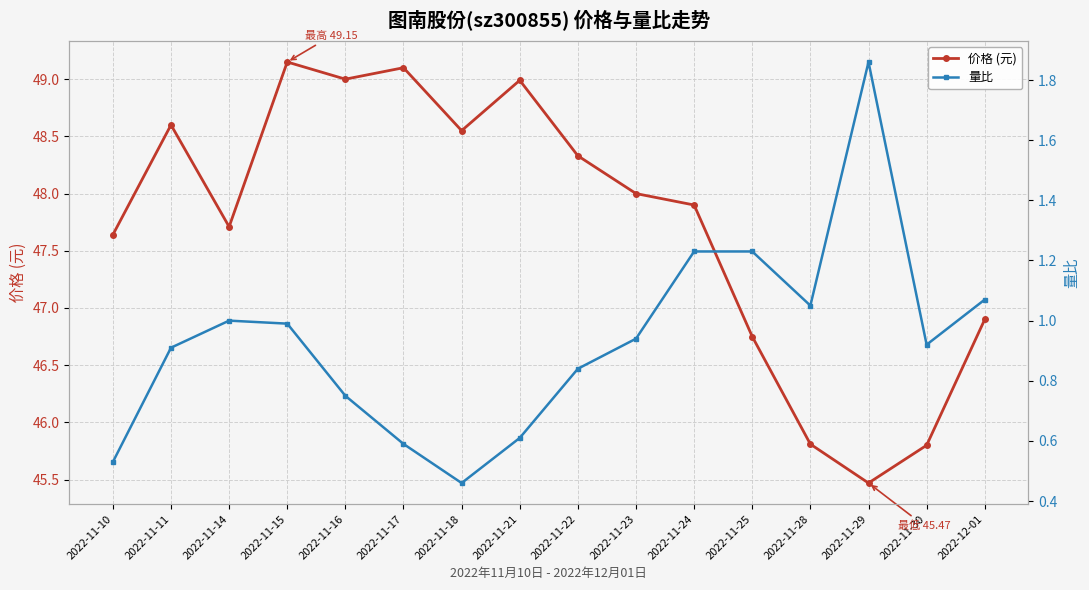

Where is the first local maximum for 量比?

2022-11-14